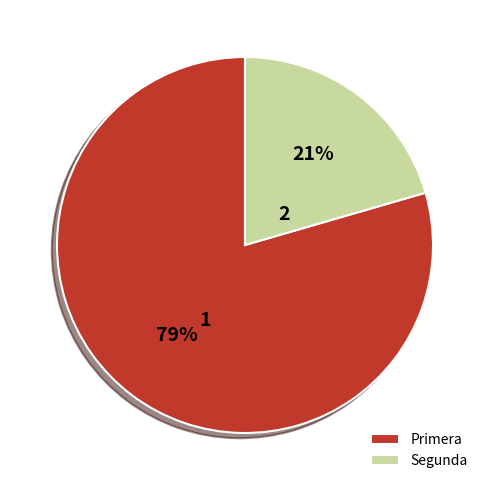

Between Segunda and Primera, which is larger?

Primera